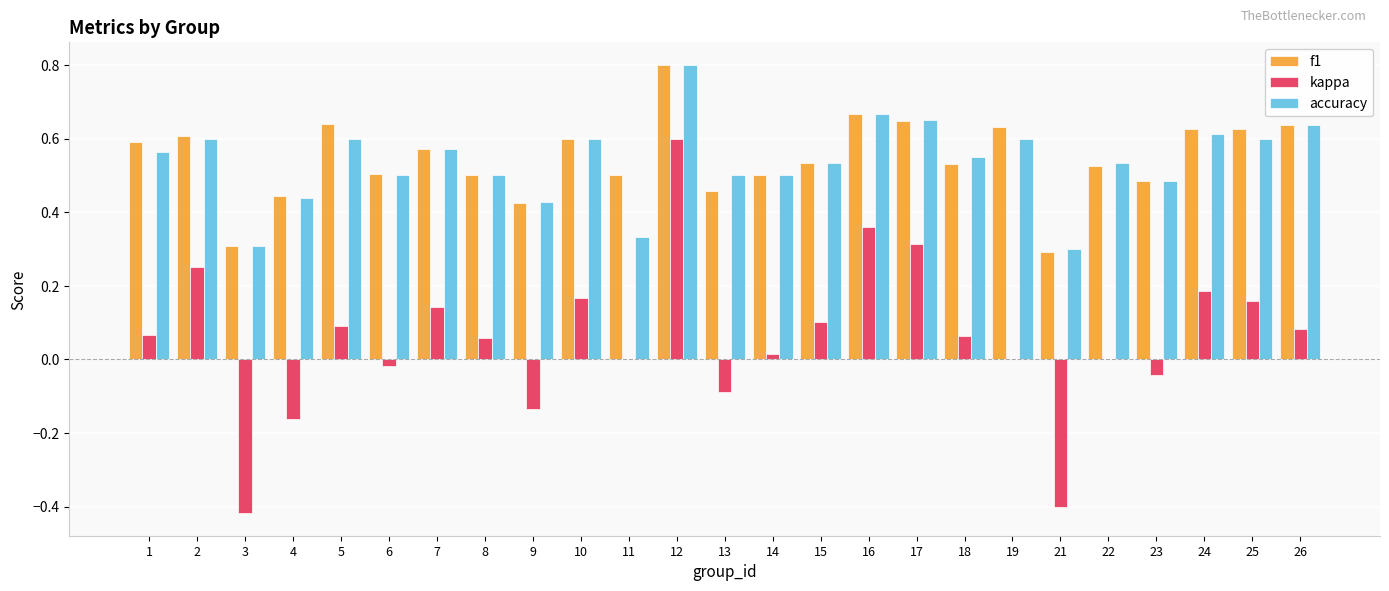

What is the total value across all series at 7?

1.3